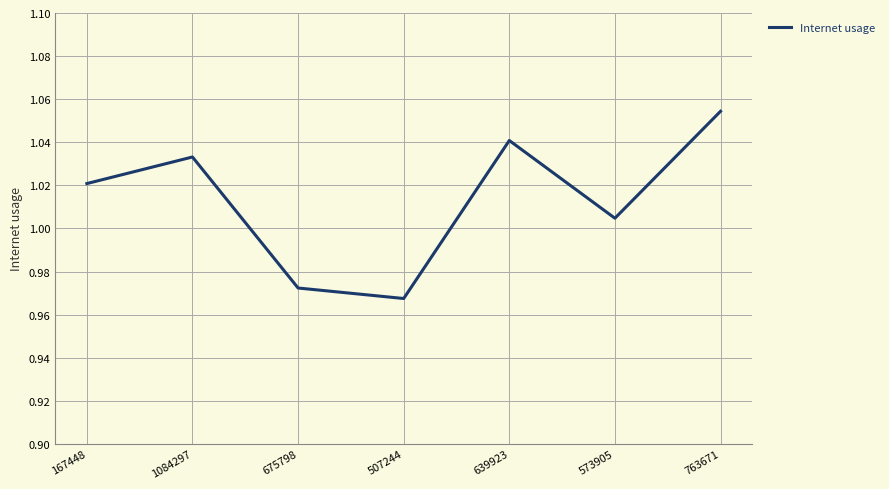

Is this an area chart (filled region under the line)?

No